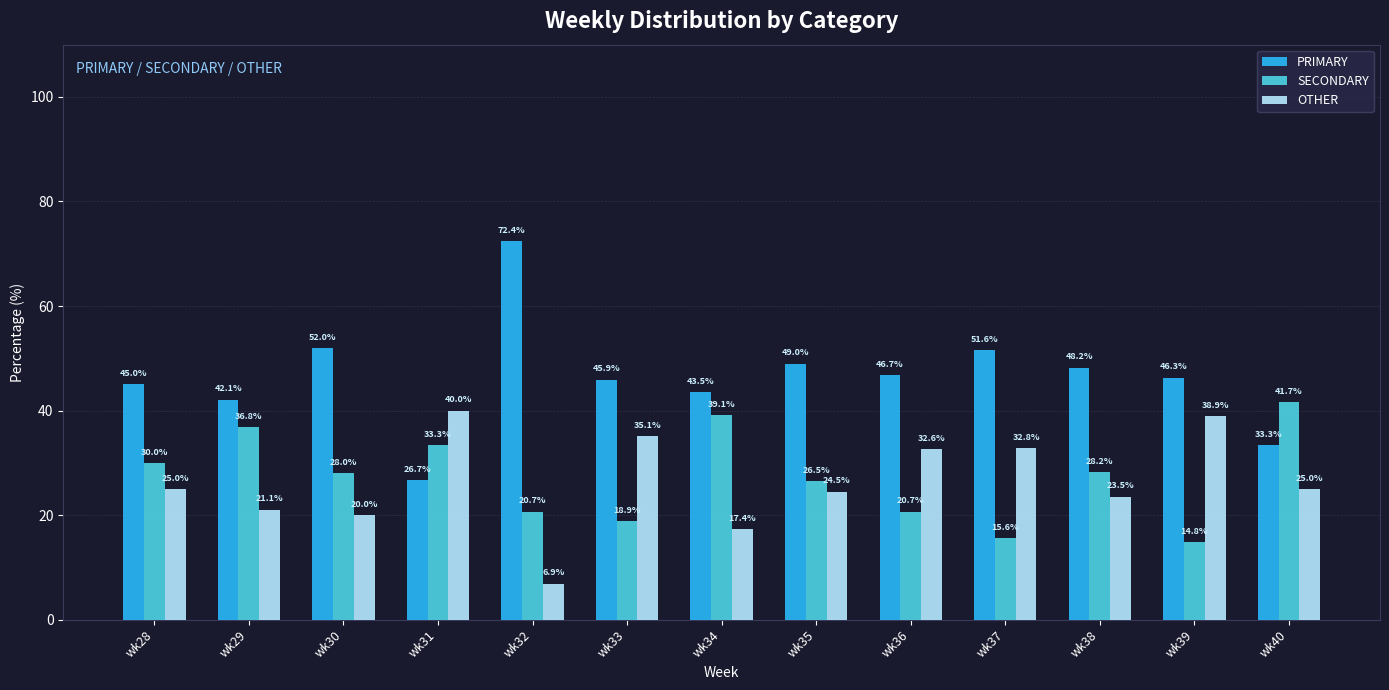

What is the sum of all SECONDARY values?

354.4